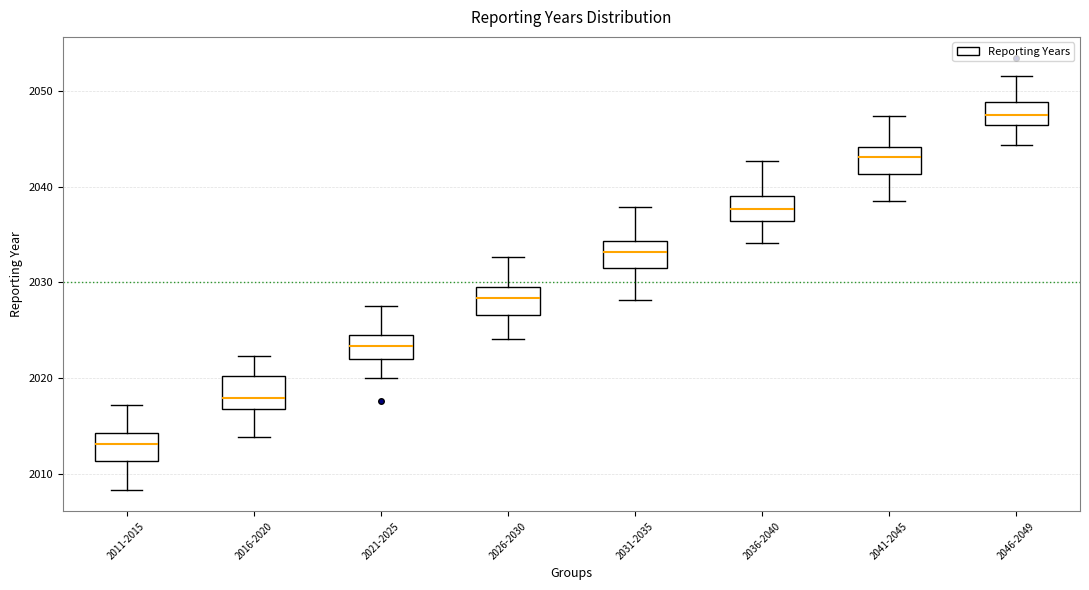

Reading left to right, read every box against the y-axis: the position of its median line, the range the box covers, and the ends of its whiskers. The values are not printed on the chart, so give them approximately, as read against the axis.

2011-2015: median 2013, box 2011 to 2014, whiskers 2008 to 2017
2016-2020: median 2018, box 2017 to 2020, whiskers 2014 to 2022
2021-2025: median 2023, box 2022 to 2025, whiskers 2020 to 2027
2026-2030: median 2028, box 2027 to 2029, whiskers 2024 to 2033
2031-2035: median 2033, box 2032 to 2034, whiskers 2028 to 2038
2036-2040: median 2038, box 2036 to 2039, whiskers 2034 to 2043
2041-2045: median 2043, box 2041 to 2044, whiskers 2038 to 2047
2046-2049: median 2048, box 2046 to 2049, whiskers 2044 to 2052